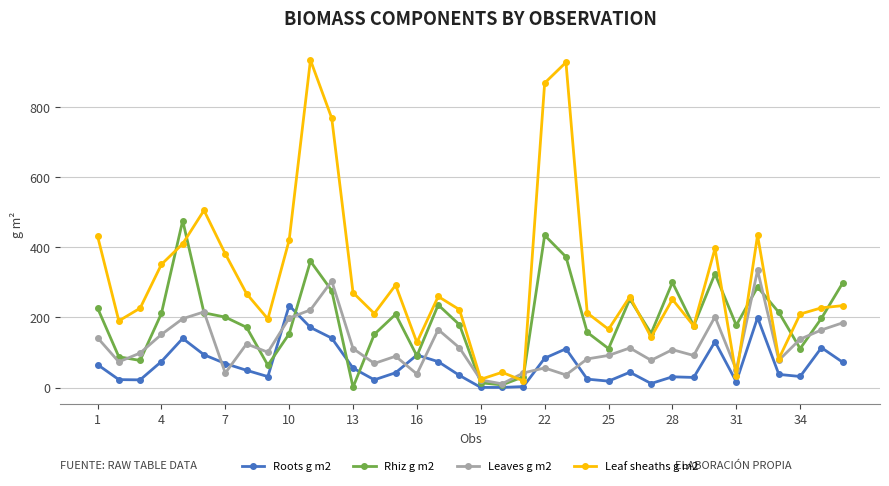

Which series has the largest total across all categories?

Leaf sheaths g m2